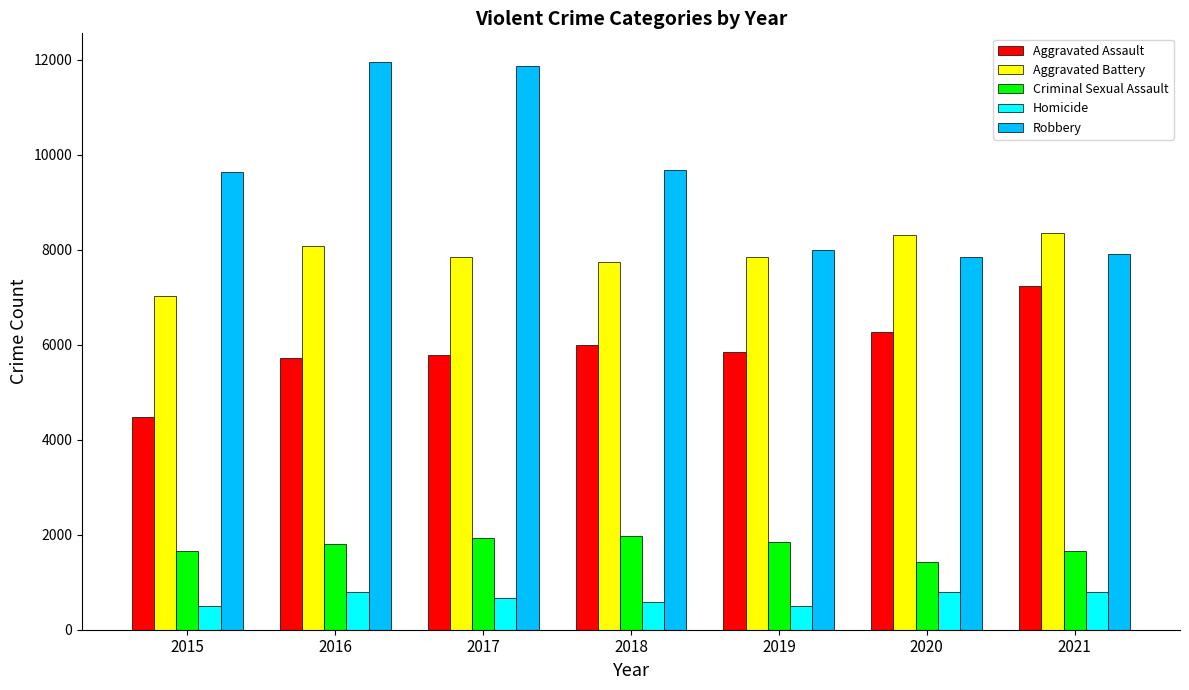

Rank the series by their maximum value, from highest to lowest.

Robbery, Aggravated Battery, Aggravated Assault, Criminal Sexual Assault, Homicide